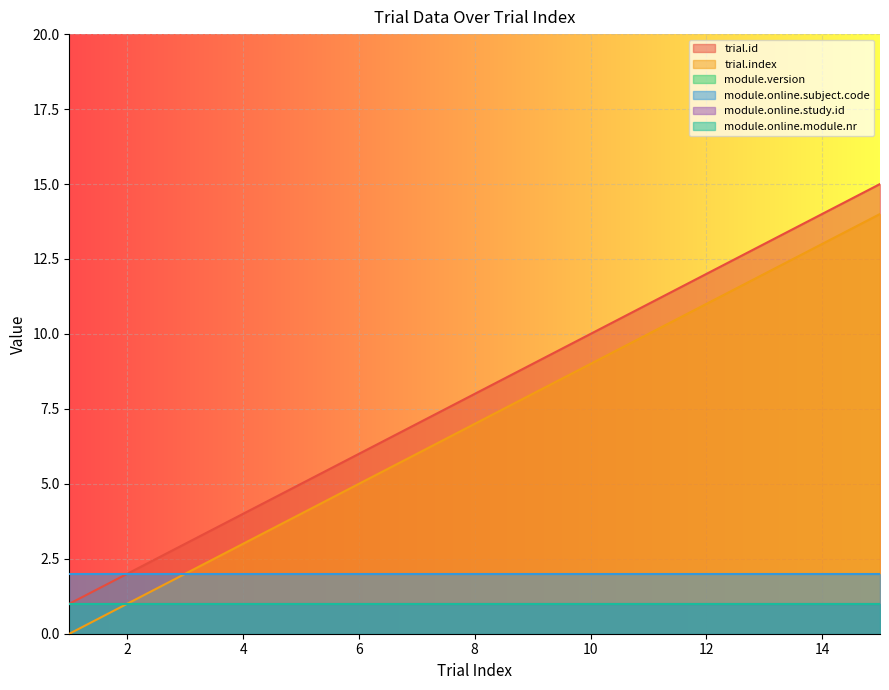

At which category is the sum across all series the highest?

15